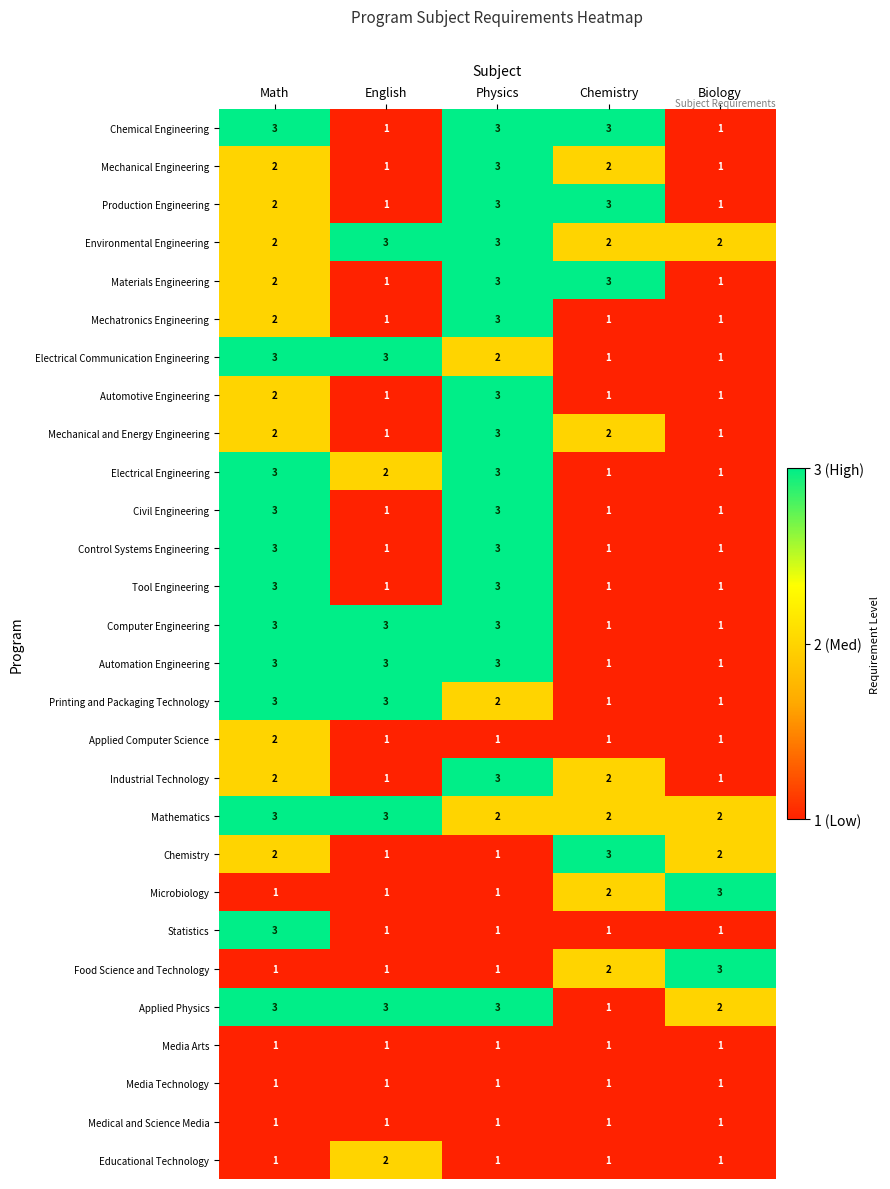

What is the sum of all Applied Physics values?

12